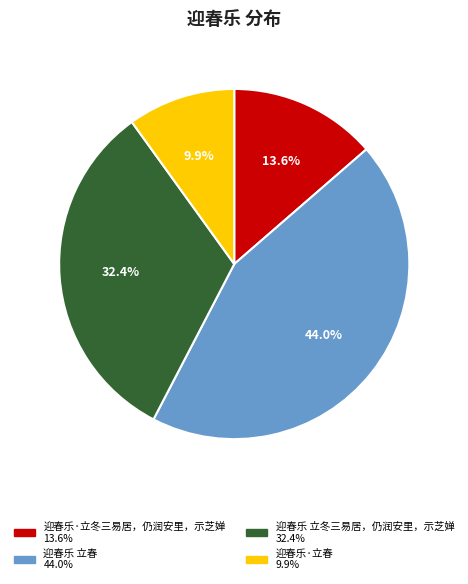

What is the largest slice in the pie chart?

迎春乐 立春